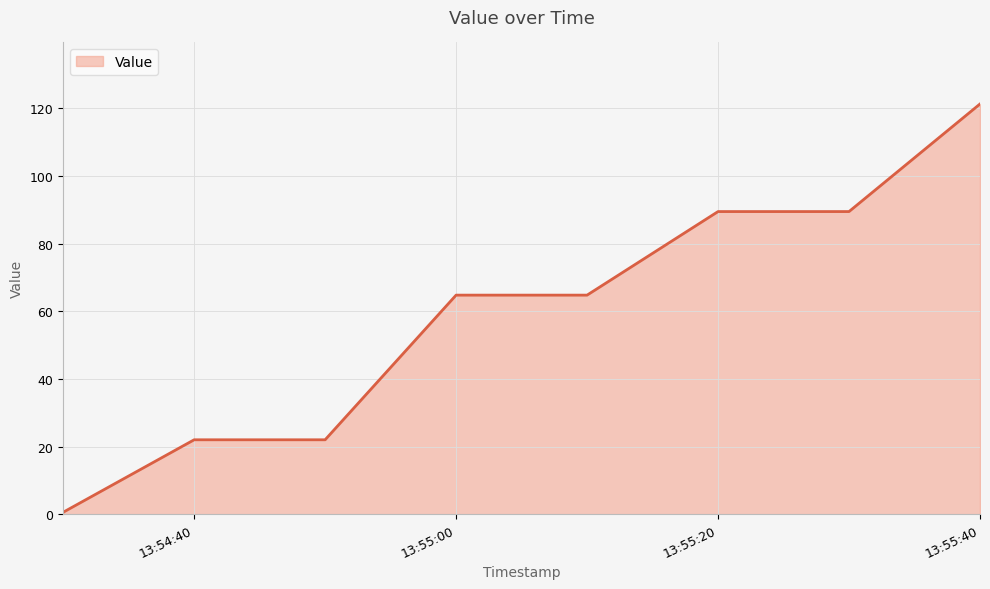

Count the number of values greater than 64.

5